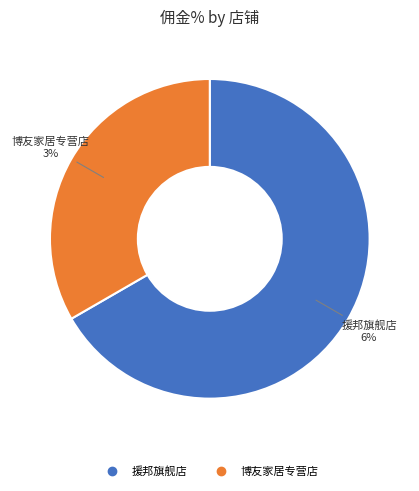

True or false: 博友家居专营店 accounts for 26% of the total.

False